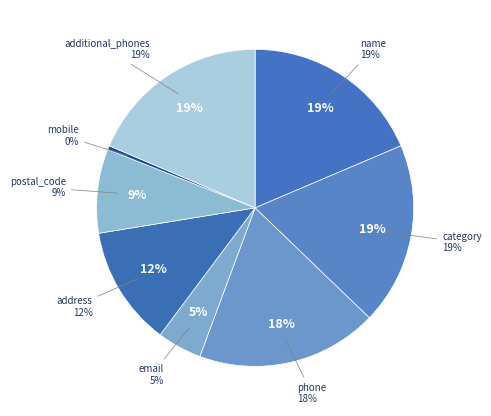

Does email represent more than half of the total?

No